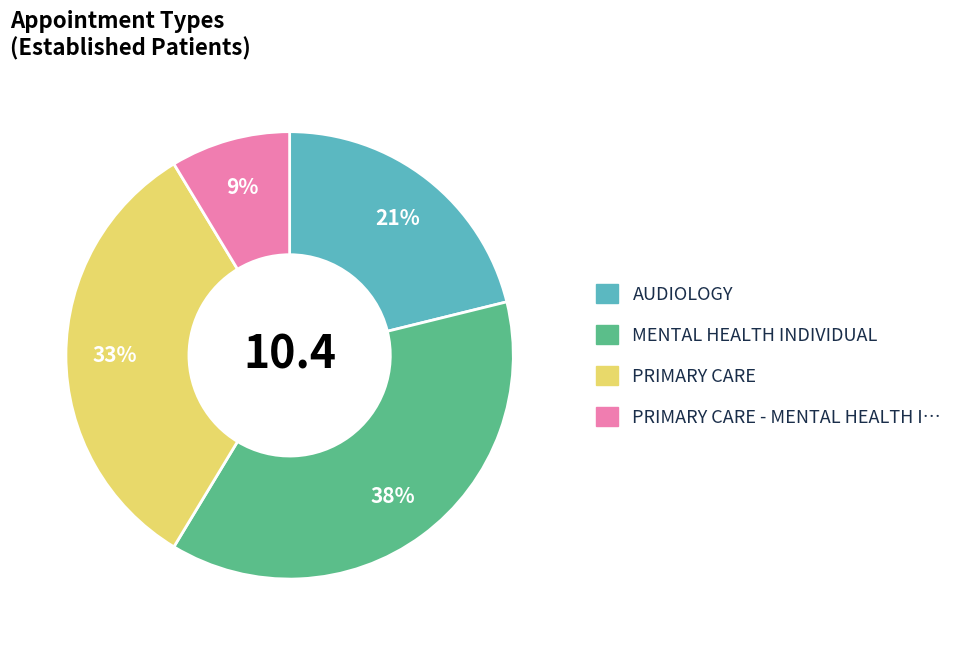

How many segments does this pie chart have?

4